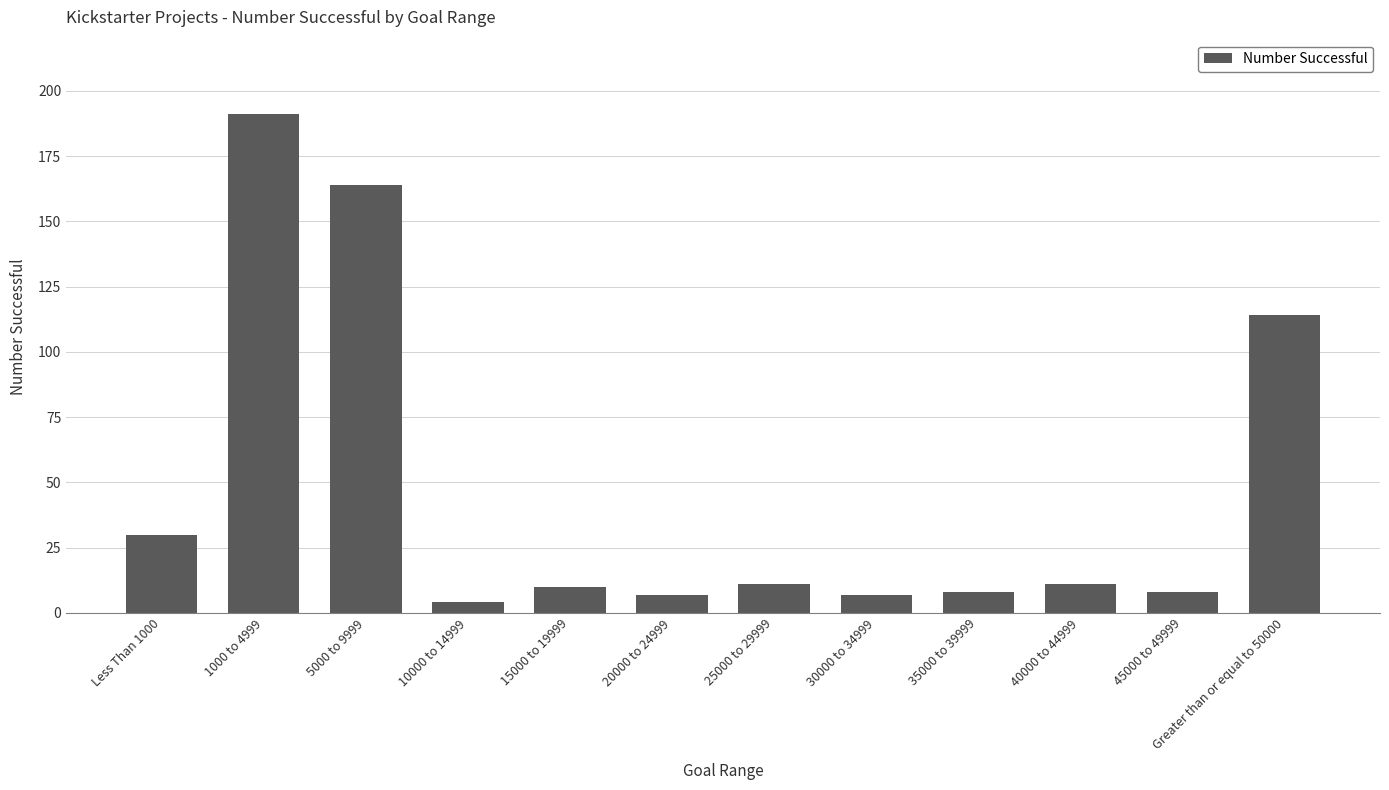

True or false: the data shows 332 at 1000 to 4999.

False